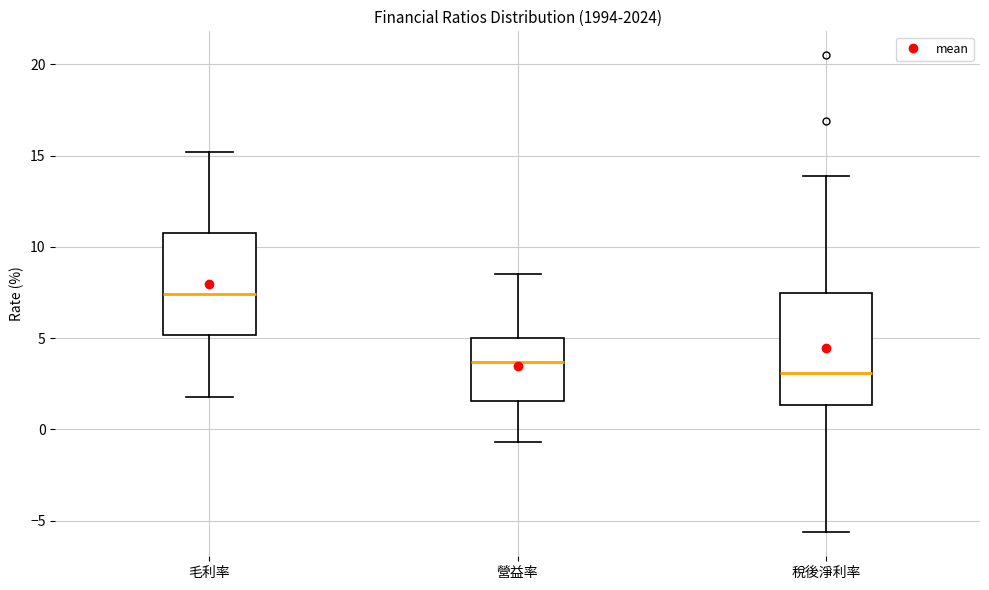

Reading left to right, read every box against the y-axis: the position of its median line, the range the box covers, and the ends of its whiskers. The values are not printed on the chart, so give them approximately, as read against the axis.

毛利率: median 7.5, box 5.0 to 11.0, whiskers 2.0 to 15.0
營益率: median 3.5, box 1.5 to 5.0, whiskers -0.5 to 8.5
稅後淨利率: median 3.0, box 1.5 to 7.5, whiskers -5.5 to 14.0